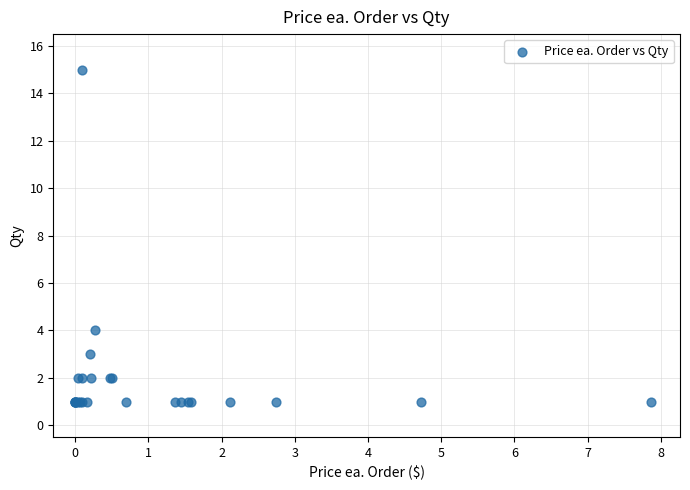

What Y value in the scatter plot is closest to 8?

4